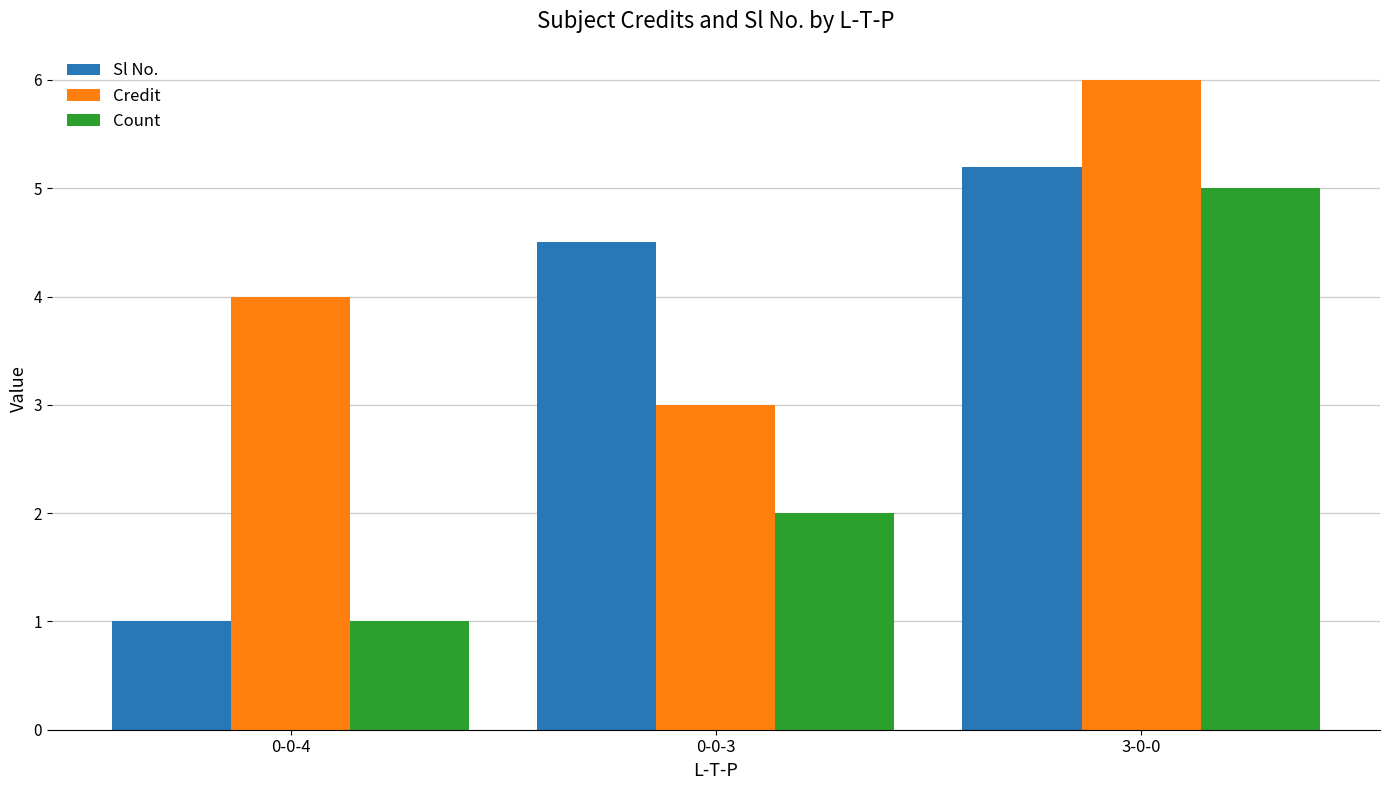

What position from the left is 0-0-4?

1